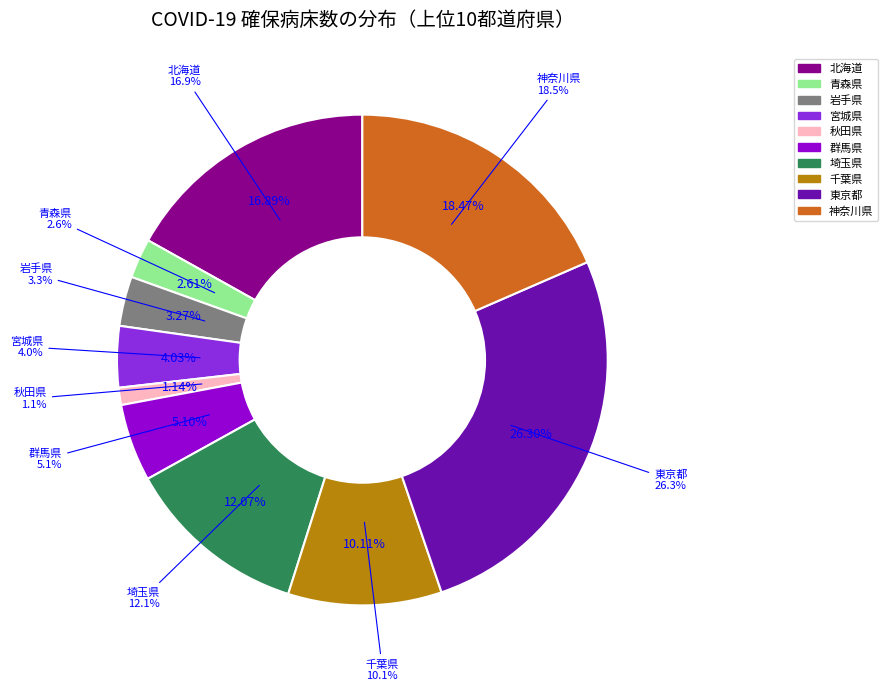

To the nearest percent, what is the average slice percentage?

10%